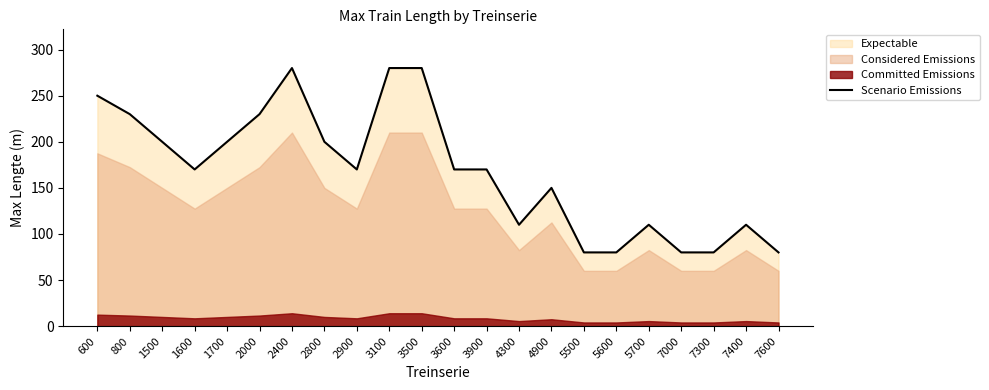

The Scenario Emissions series shows 69 at 4900. True or false?

False